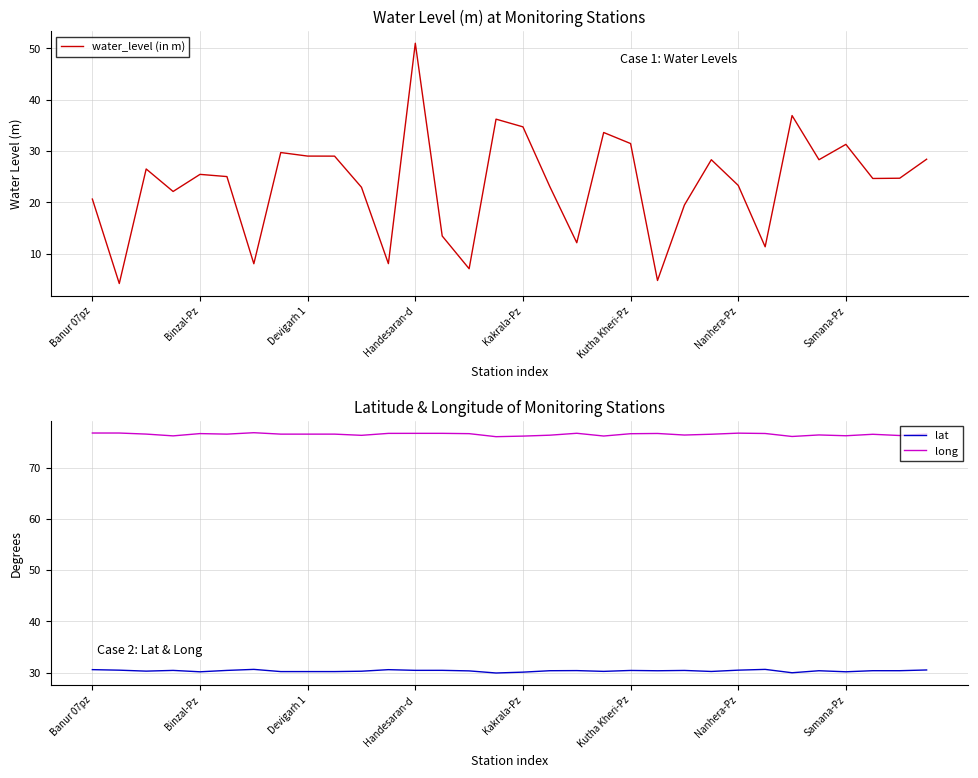

What is the lowest value of the long series?

76.0